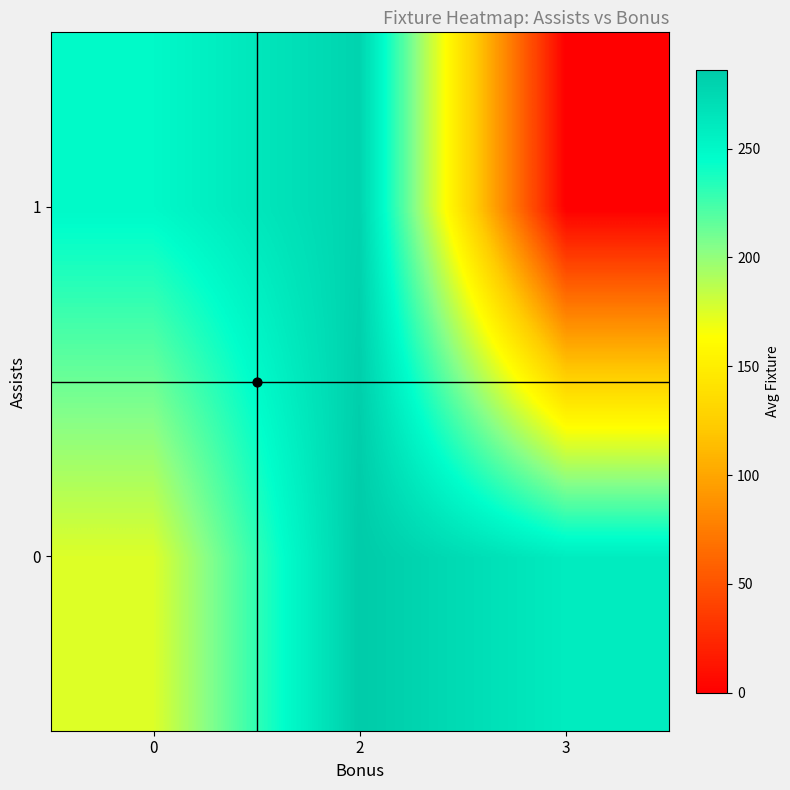

Which series has the widest spread of values?

row_1